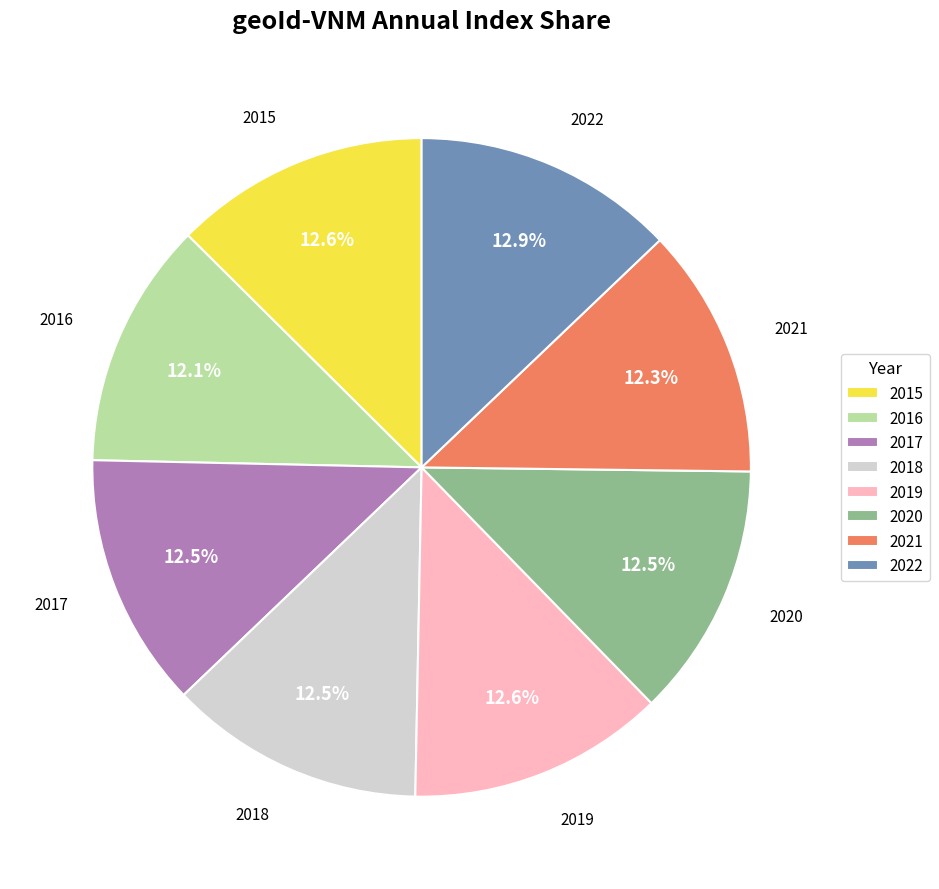

The 2020 slice represents 26% of the pie. True or false?

False